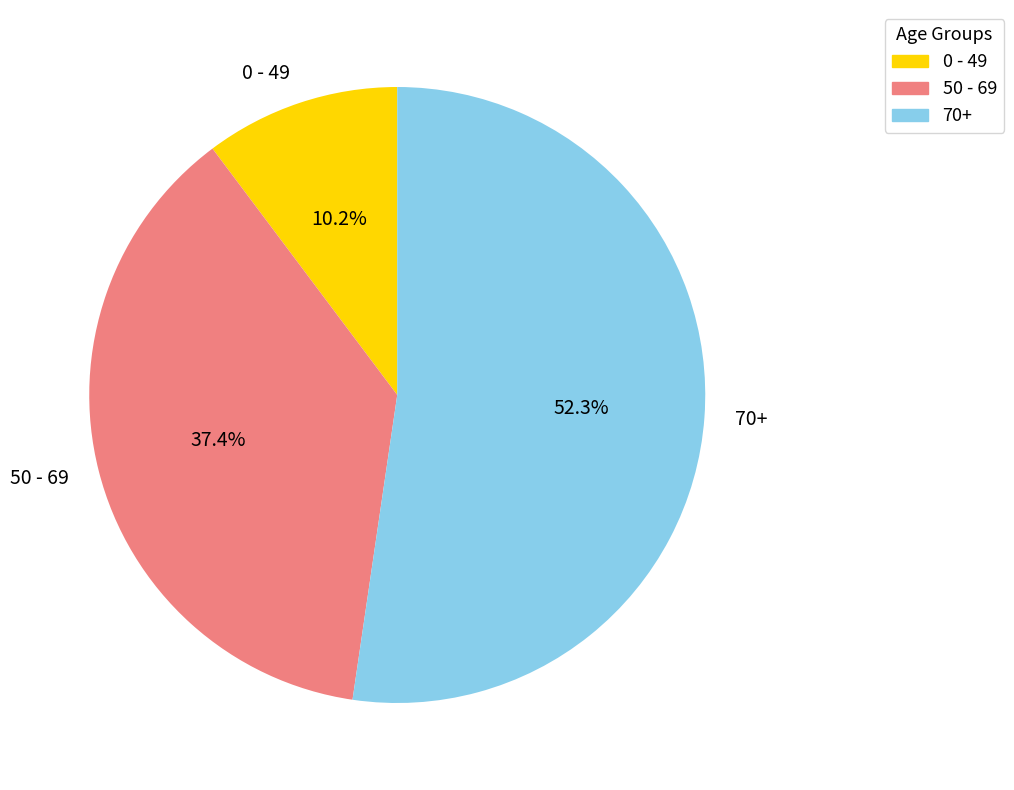

Which slice is the largest?

70+